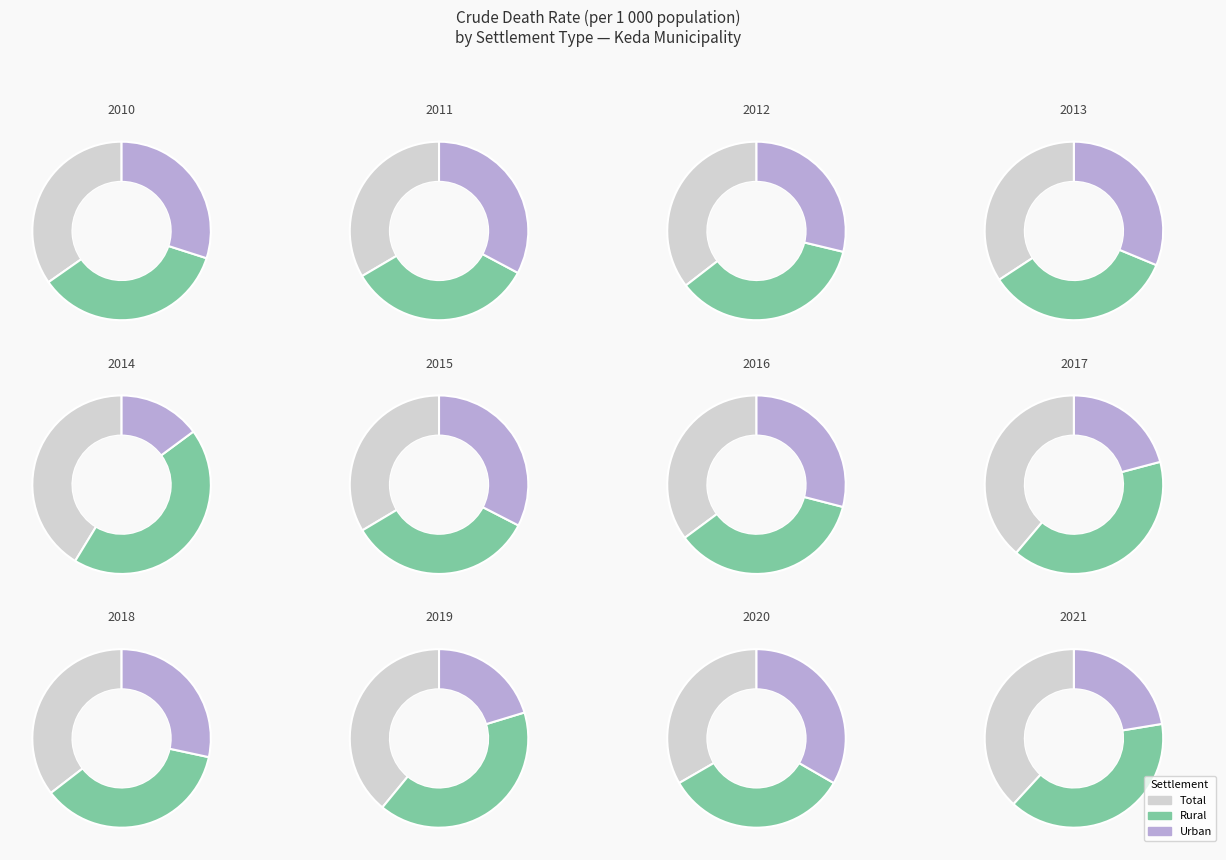

To the nearest percent, what is the difference between the largest and smallest slice percentages?

3%